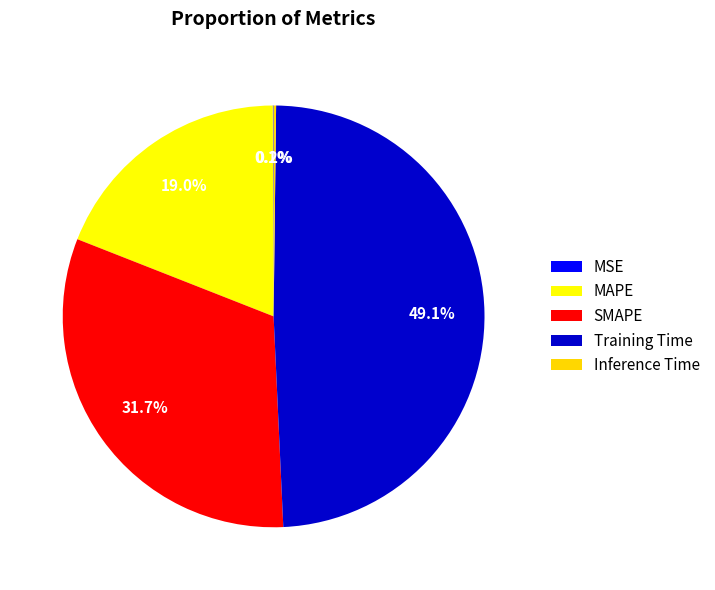

Does MSE account for over 50% of the chart?

No